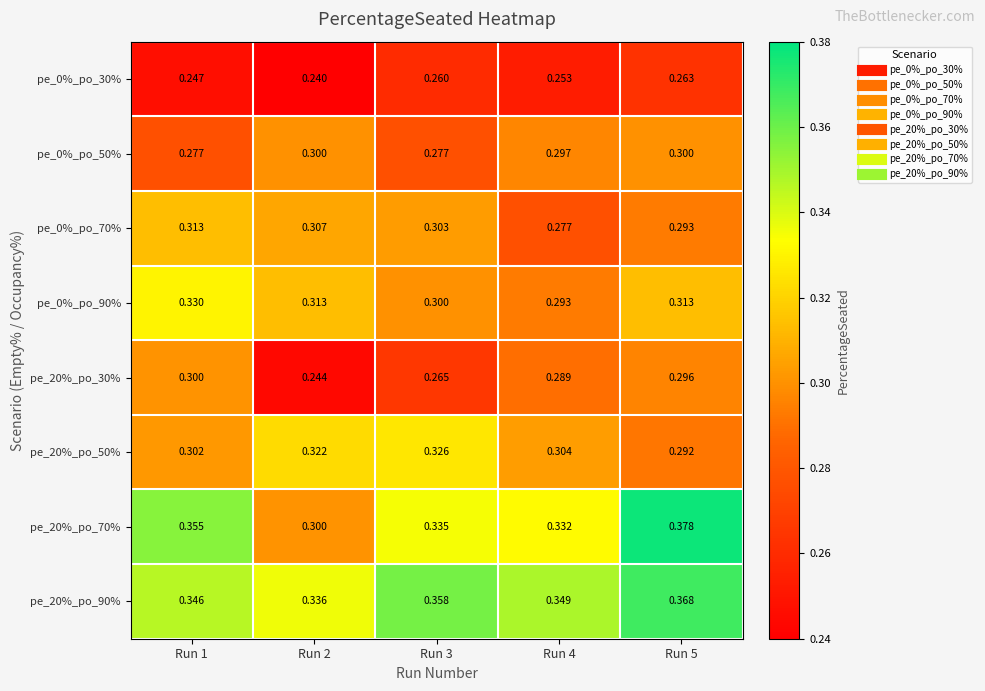

Is the value of pe_20%_po_90% at Run 1 greater than the value of pe_0%_po_30% at Run 1?

Yes